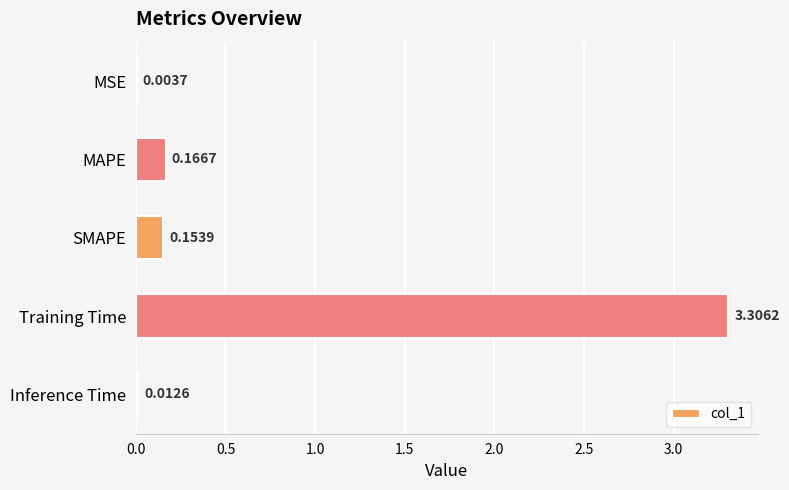

At which label is the value closest to 1?

MAPE